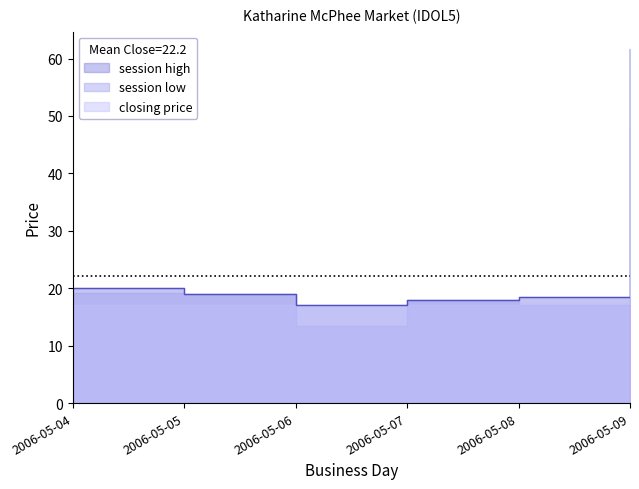

Rank the series by their average value, from lowest to highest.

session low, closing price, session high